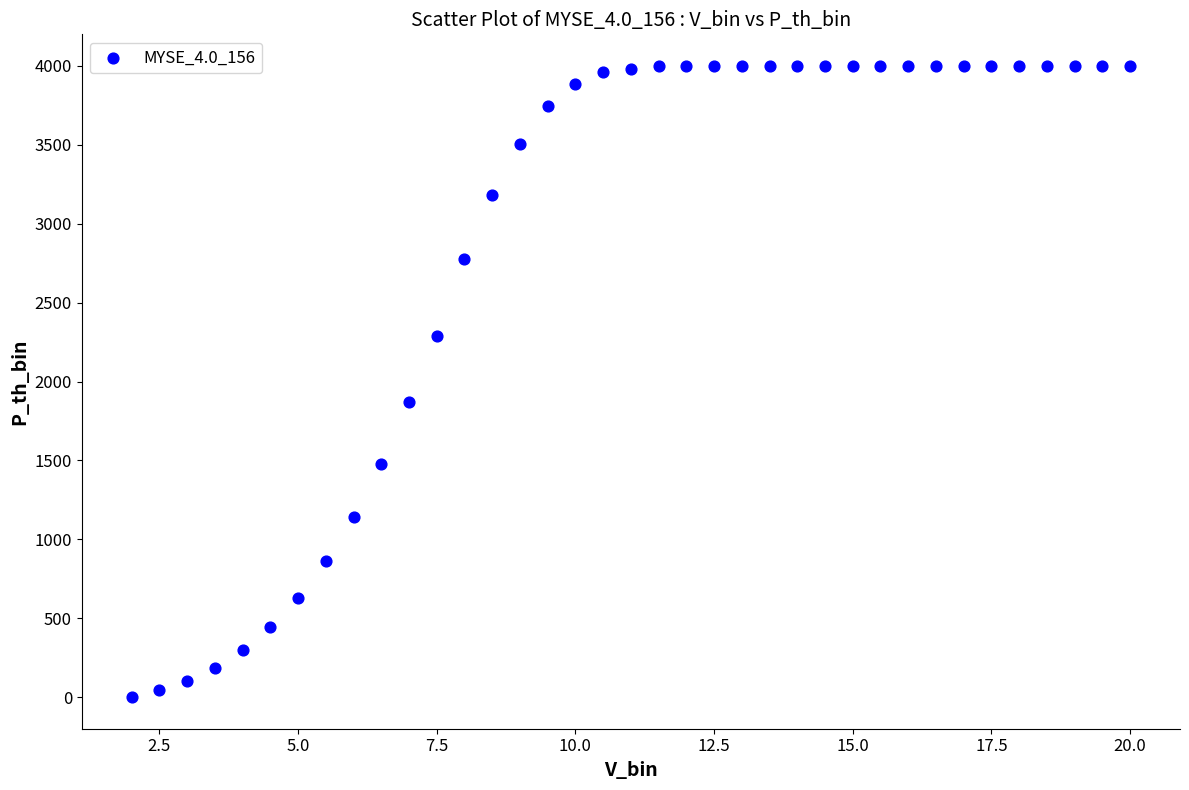

What Y value in the scatter plot is closest to 2000?

1869